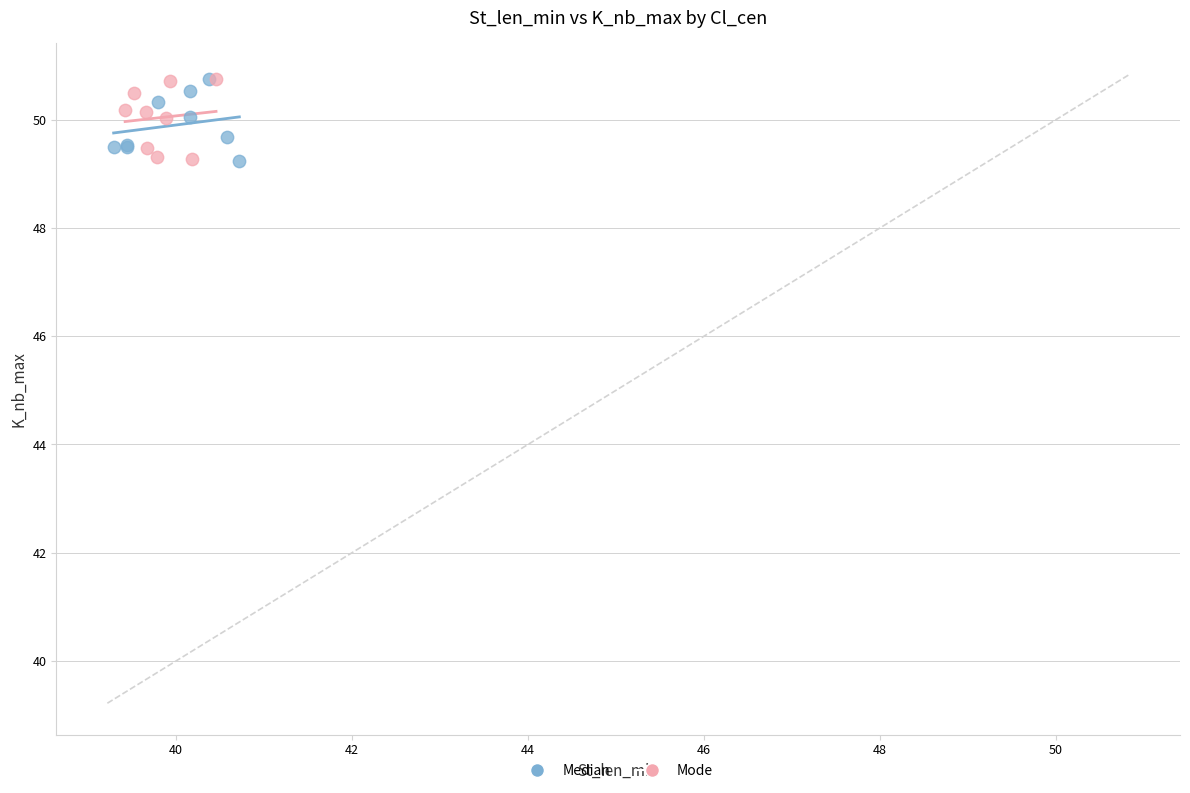

What are all the series names shown in the legend?

Median, Mode